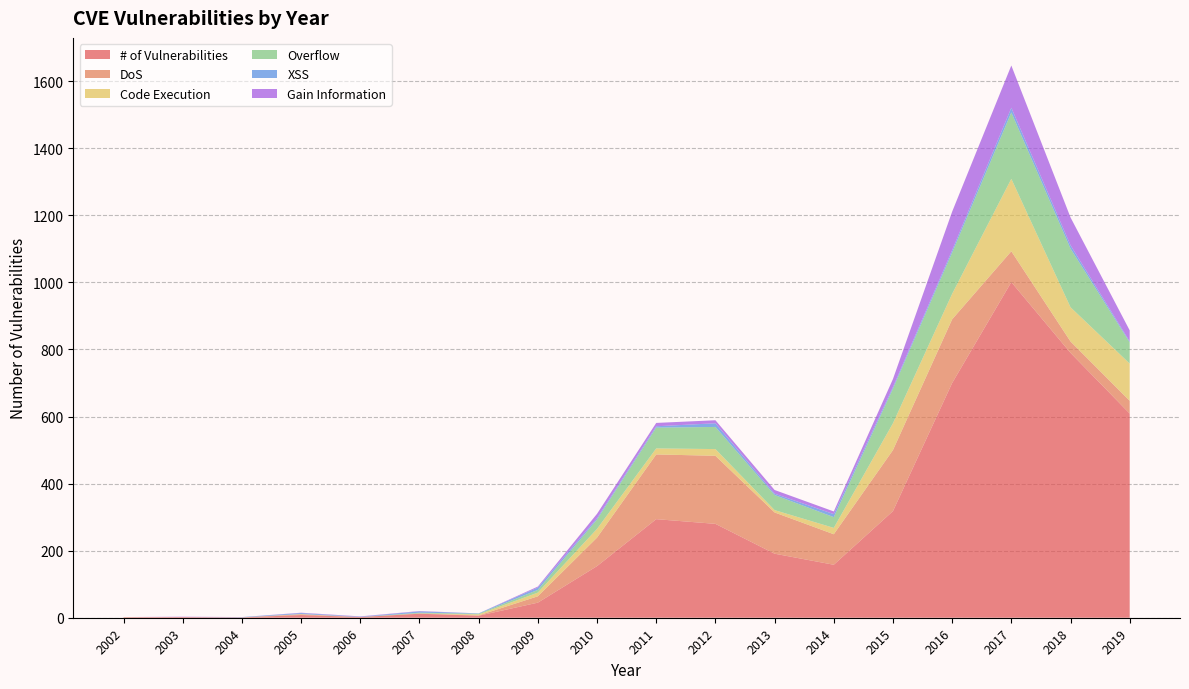

Reading right to left, extract all data points from this chart.

# of Vulnerabilities: 2019=609	2018=790	2017=1001	2016=700	2015=318	2014=158	2013=191	2012=280	2011=294	2010=154	2009=45	2008=6	2007=12	2006=2	2005=8	2004=1	2003=2	2002=1
DoS: 2019=38	2018=34	2017=92	2016=190	2015=182	2014=91	2013=123	2012=203	2011=193	2010=85	2009=19	2008=1	2007=1	2006=0	2005=2	2004=0	2003=0	2002=1
Code Execution: 2019=111	2018=102	2017=216	2016=76	2015=80	2014=19	2013=7	2012=20	2011=18	2010=26	2009=11	2008=3	2007=0	2006=0	2005=1	2004=0	2003=0	2002=0
Overflow: 2019=63	2018=175	2017=198	2016=123	2015=103	2014=32	2013=45	2012=66	2011=62	2010=28	2009=8	2008=2	2007=2	2006=0	2005=0	2004=0	2003=0	2002=0
XSS: 2019=3	2018=10	2017=14	2016=7	2015=5	2014=9	2013=4	2012=11	2011=4	2010=4	2009=7	2008=1	2007=4	2006=1	2005=3	2004=1	2003=0	2002=0
Gain Information: 2019=33	2018=83	2017=126	2016=115	2015=24	2014=8	2013=11	2012=9	2011=10	2010=13	2009=3	2008=0	2007=1	2006=1	2005=1	2004=0	2003=1	2002=0